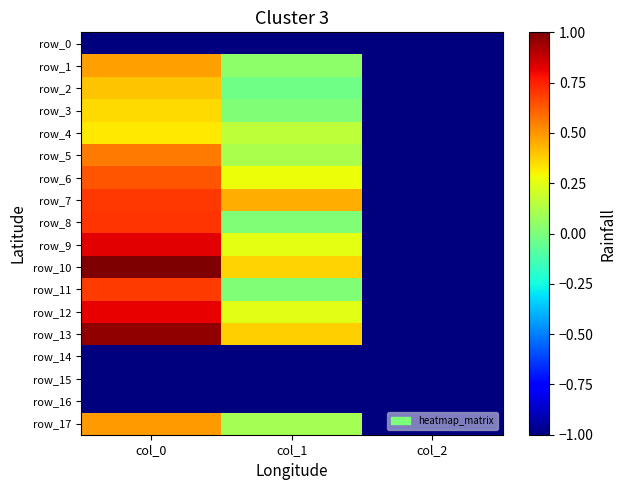

Rank the series by their maximum value, from lowest to highest.

row_0, row_14, row_15, row_16, row_4, row_3, row_2, row_1, row_17, row_5, row_6, row_11, row_7, row_8, row_12, row_9, row_13, row_10